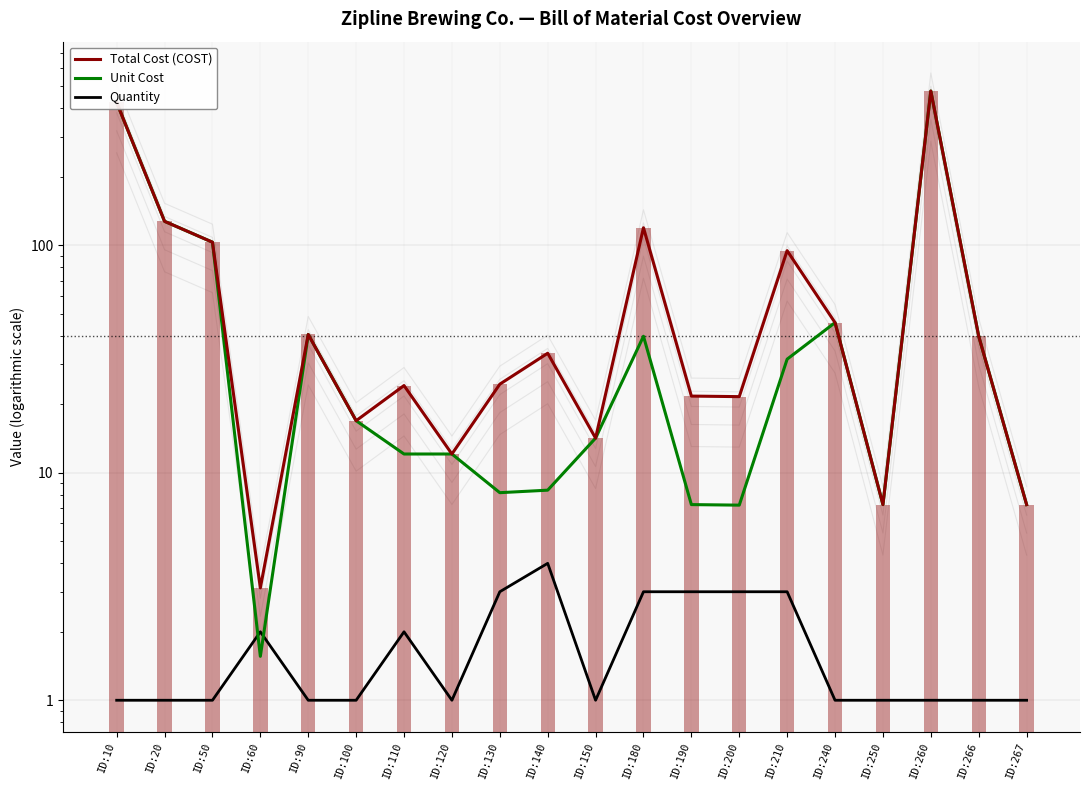

Which series has the widest spread of values?

Unit Cost